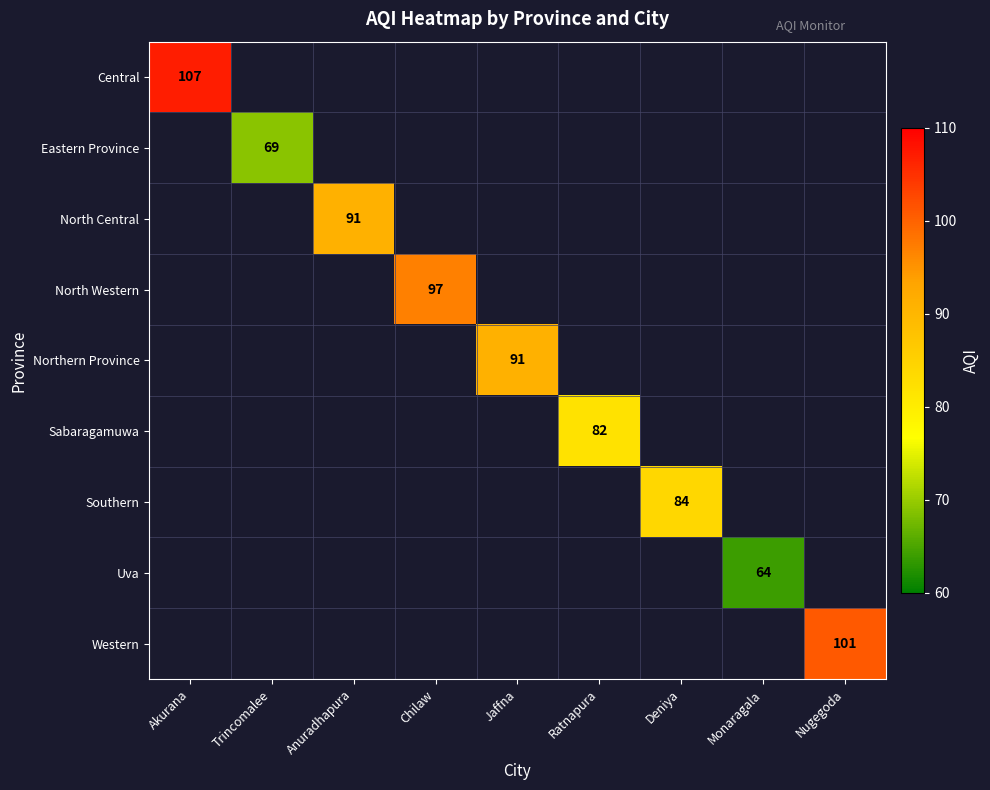

At which label does Eastern Province reach its minimum?

Akurana